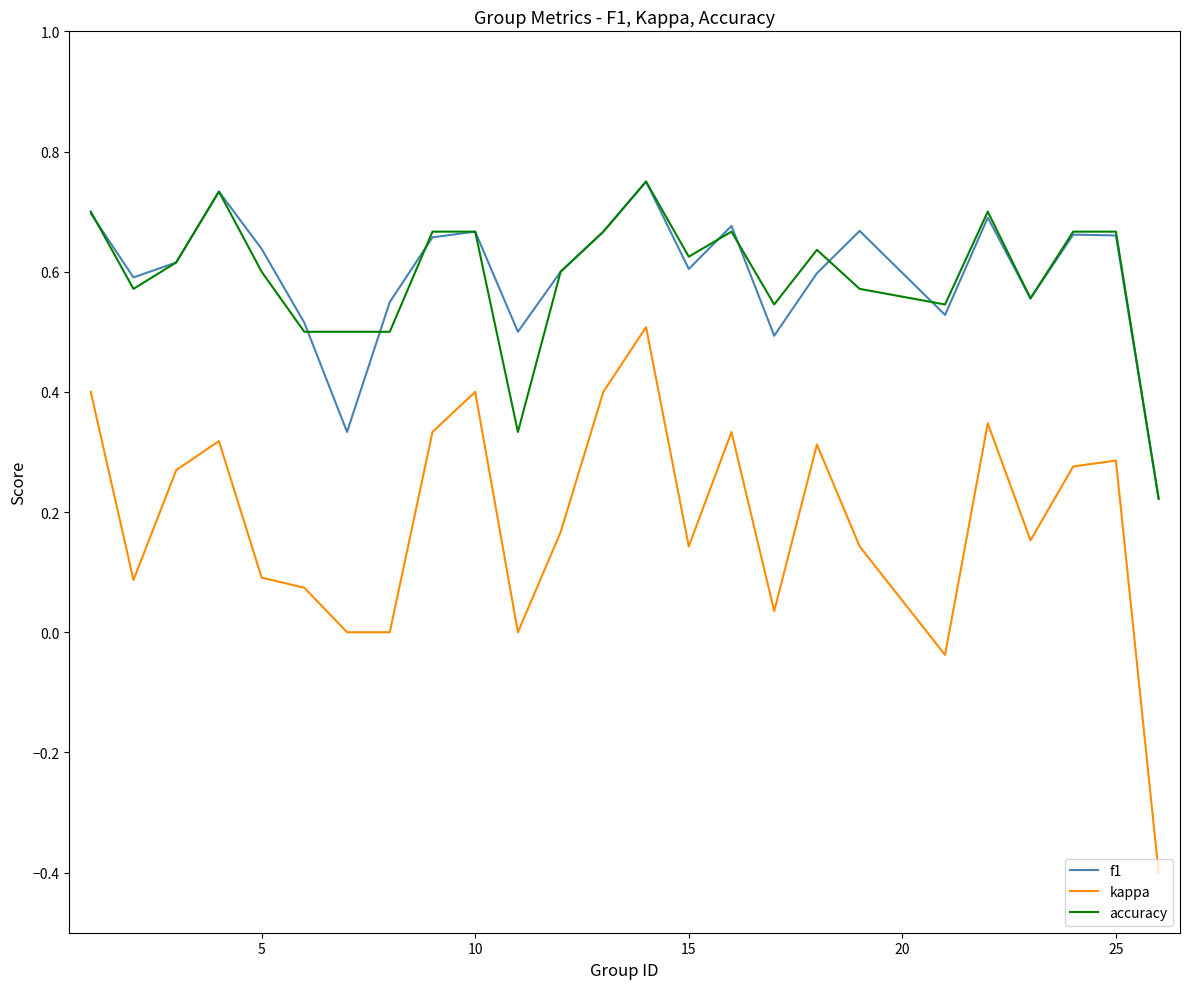

Which series has the widest spread of values?

kappa